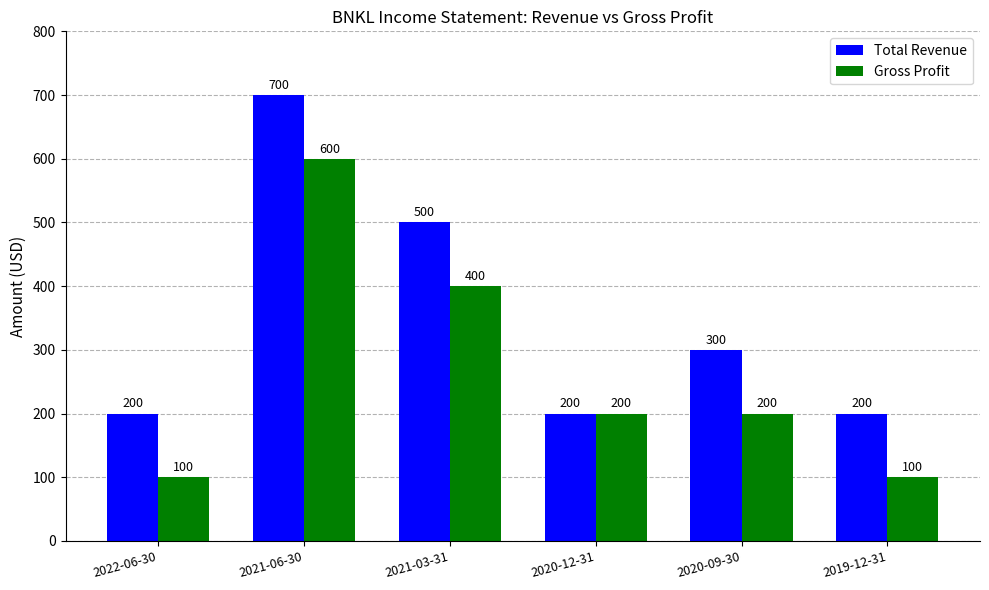

How many bars are there in each group?

2